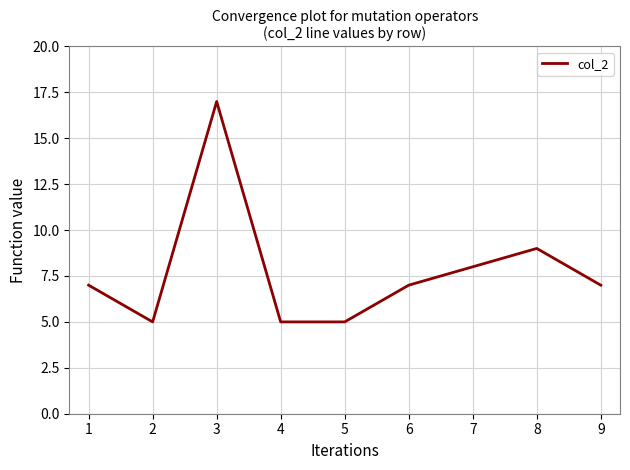

At which label is the value closest to 11?

8